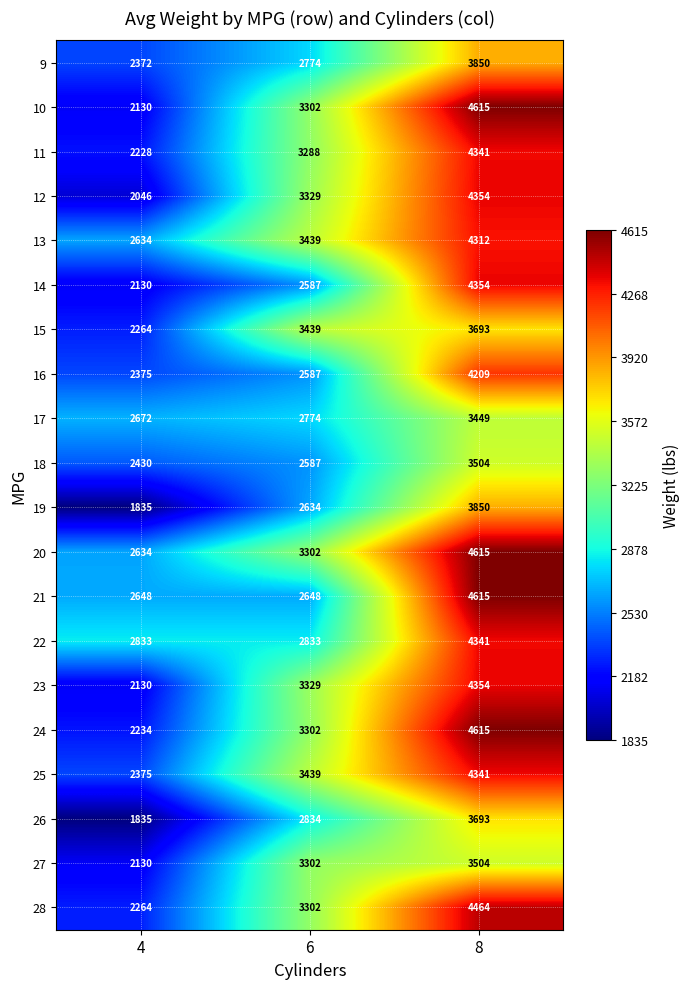

What is the difference between the second highest and minimum values in the 25 series?

1064